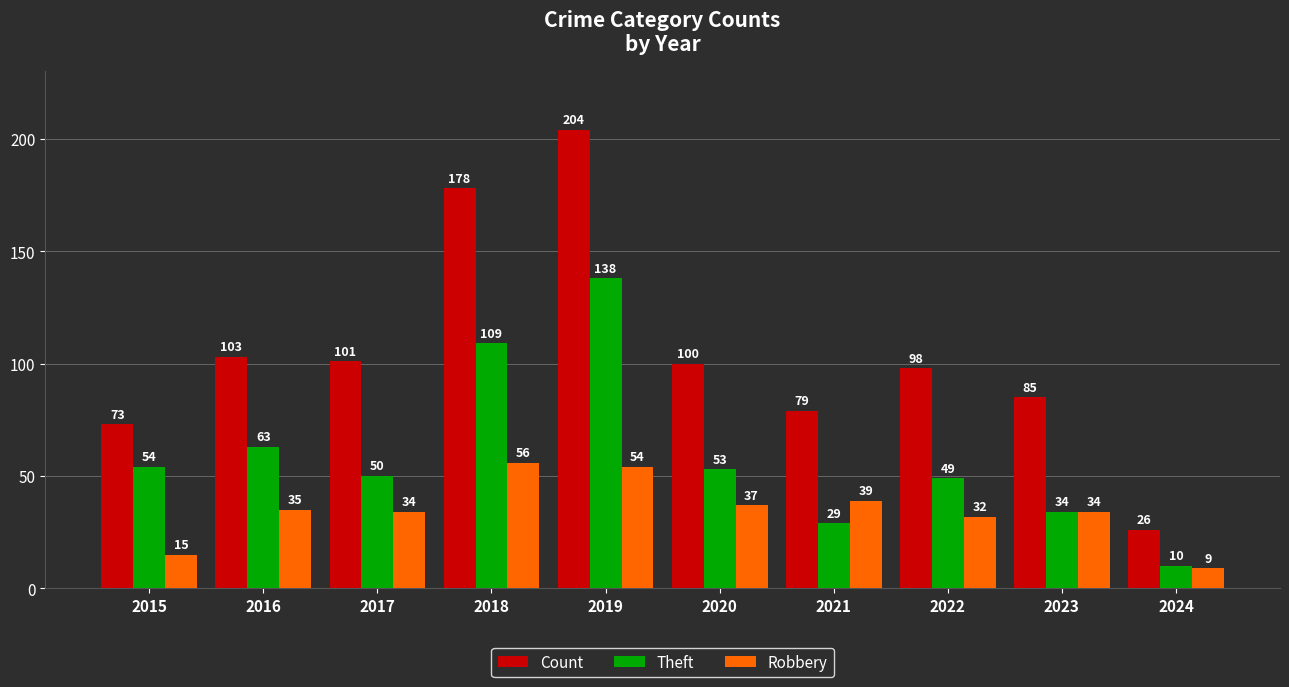

Is the value of Theft at 2016 greater than the value of Robbery at 2020?

Yes